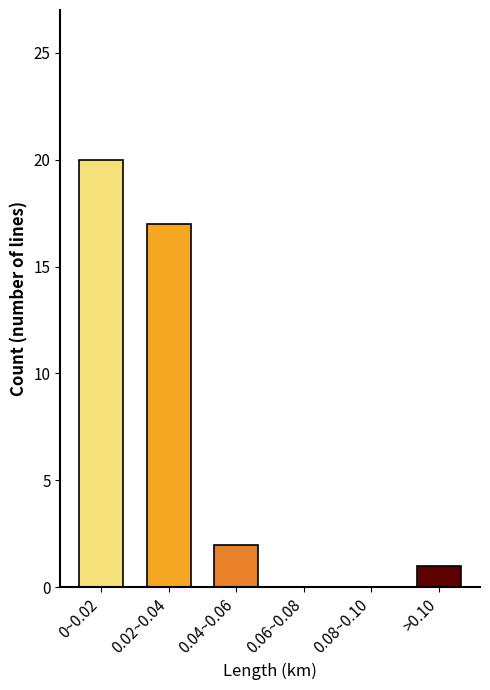

Reading left to right, transcribe all the data shown in this chart.

0~0.02=20	0.02~0.04=17	0.04~0.06=2	0.06~0.08=0	0.08~0.10=0	>0.10=1